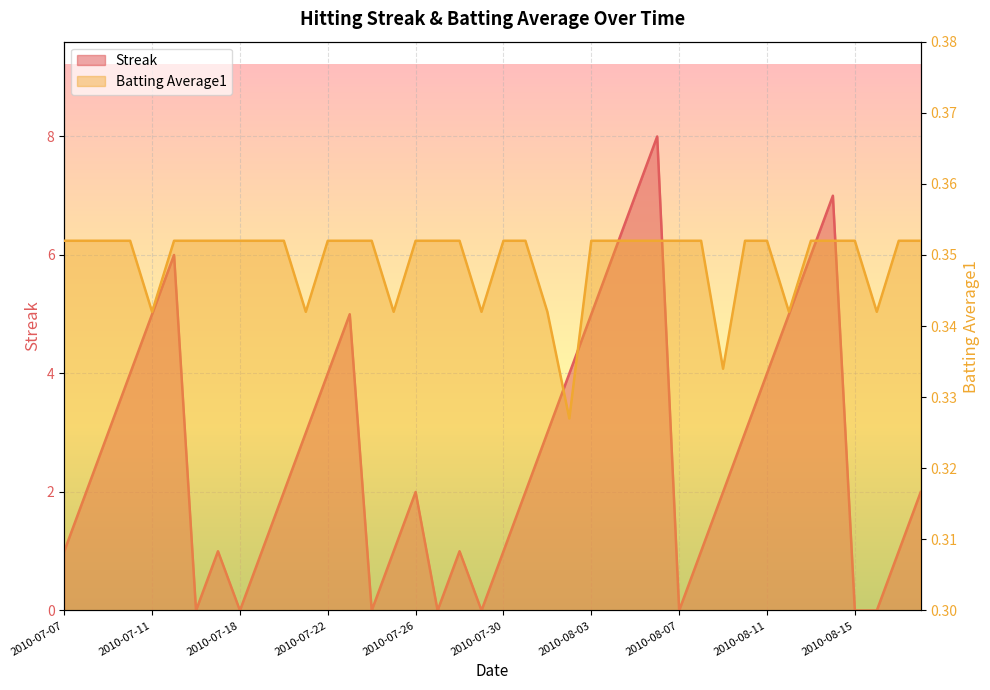

How many times do Batting Average1 and Streak cross each other?

14